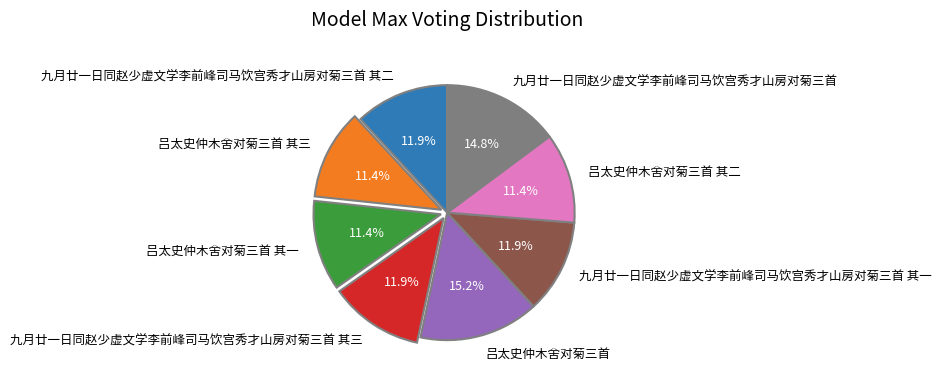

To the nearest percent, what percentage of the pie is 吕太史仲木舍对菊三首 其二?

11%